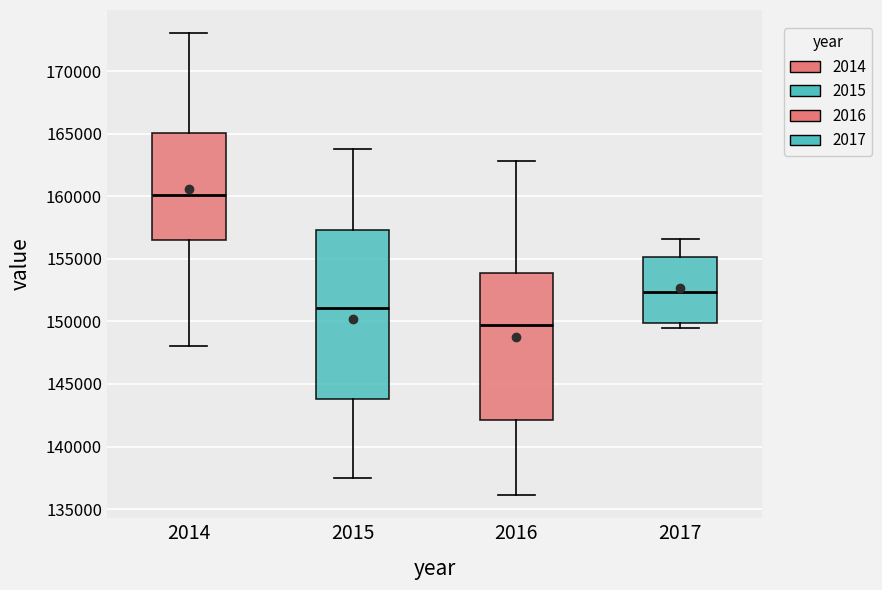

Which box is the tallest, from its lower edge to its upper edge?

2015